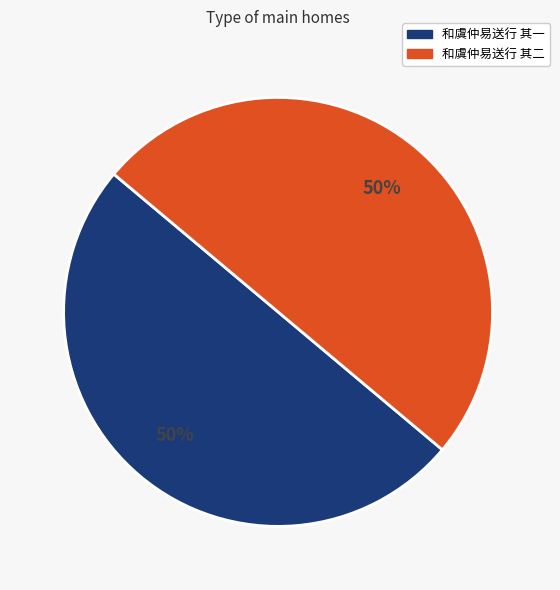

Combined, do 和虞仲易送行 其一 and 和虞仲易送行 其二 account for over 50%?

Yes